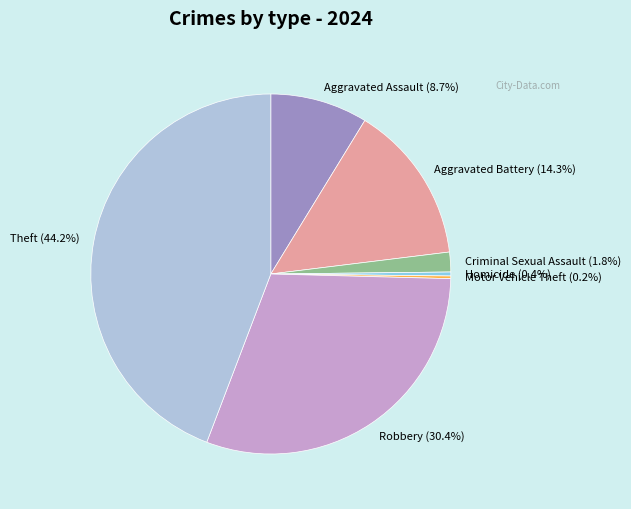

Which has a higher value, Robbery (30.4%) or Aggravated Assault (8.7%)?

Robbery (30.4%)